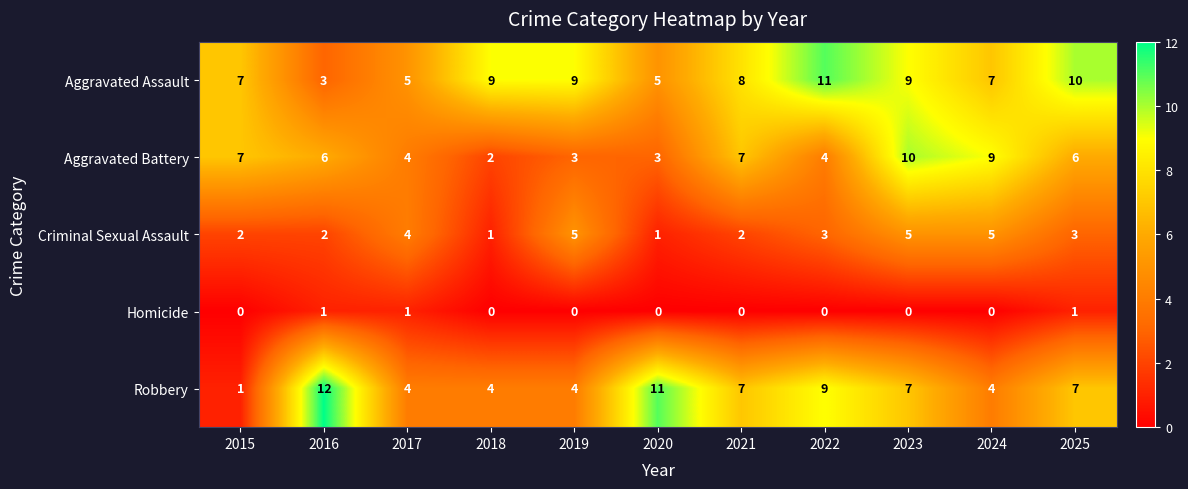

Where does the Aggravated Assault series first go above 8?

2018